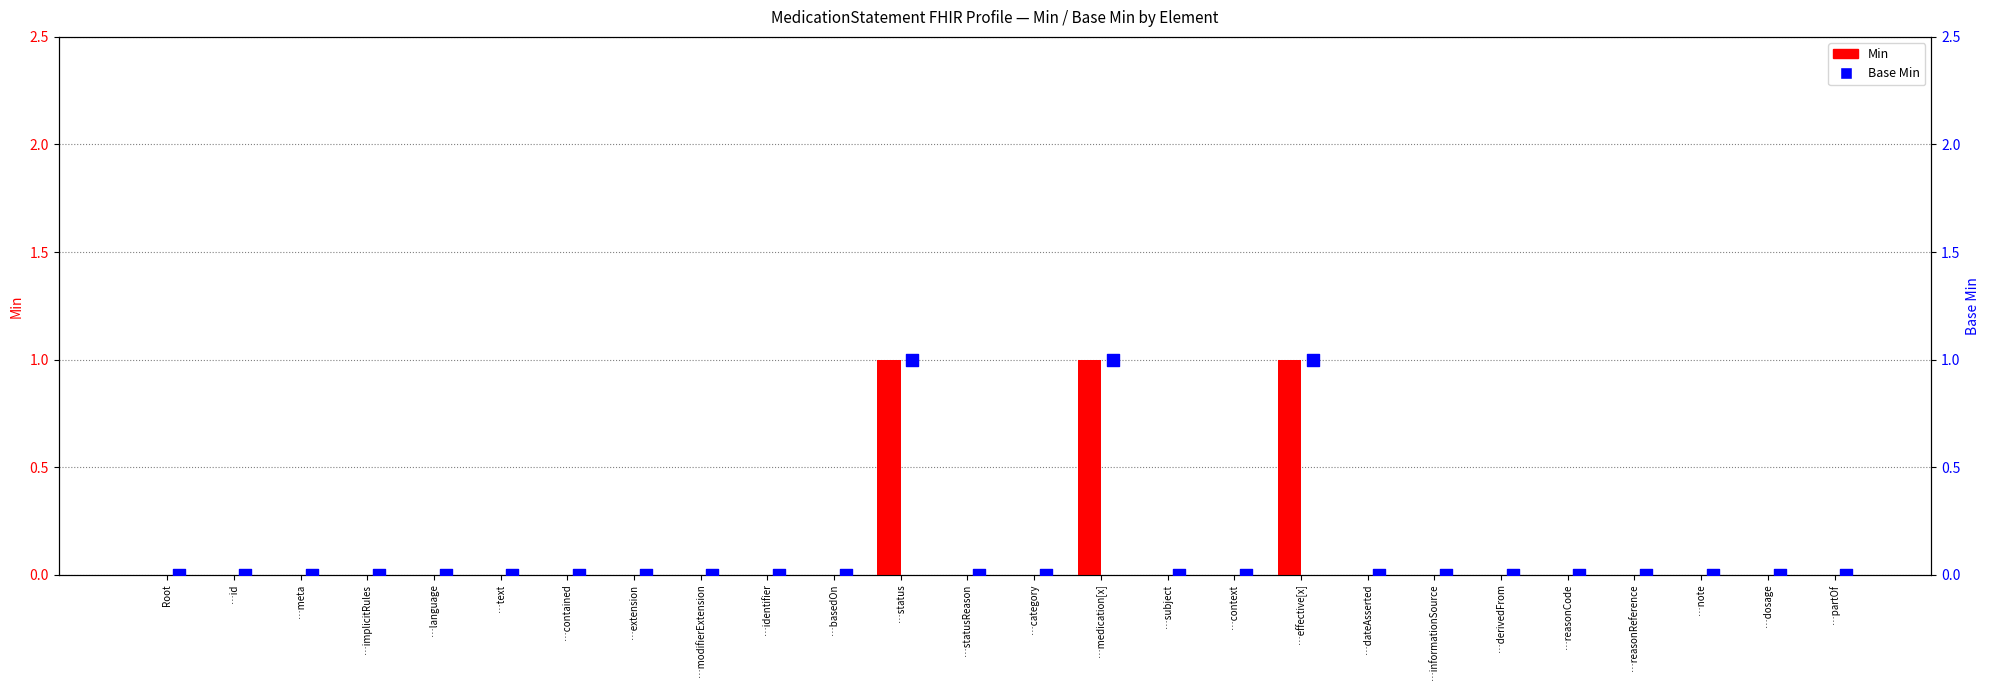

What are all the series names shown in the legend?

Min, Base Min